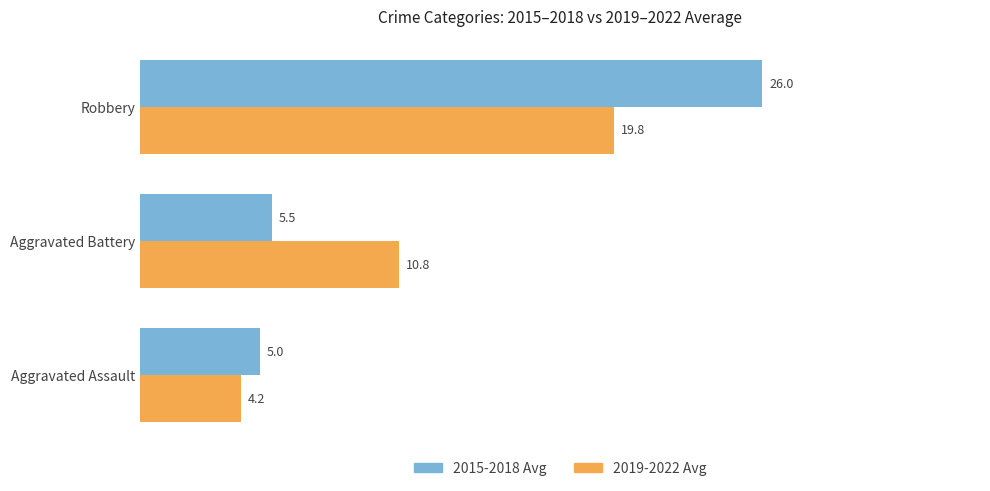

Which series has the largest total across all categories?

2015-2018 Avg